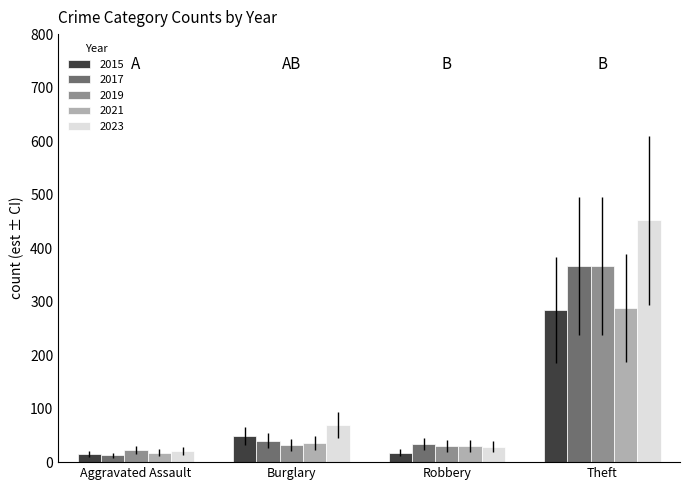

Read the 2015 value at Burglary.

49